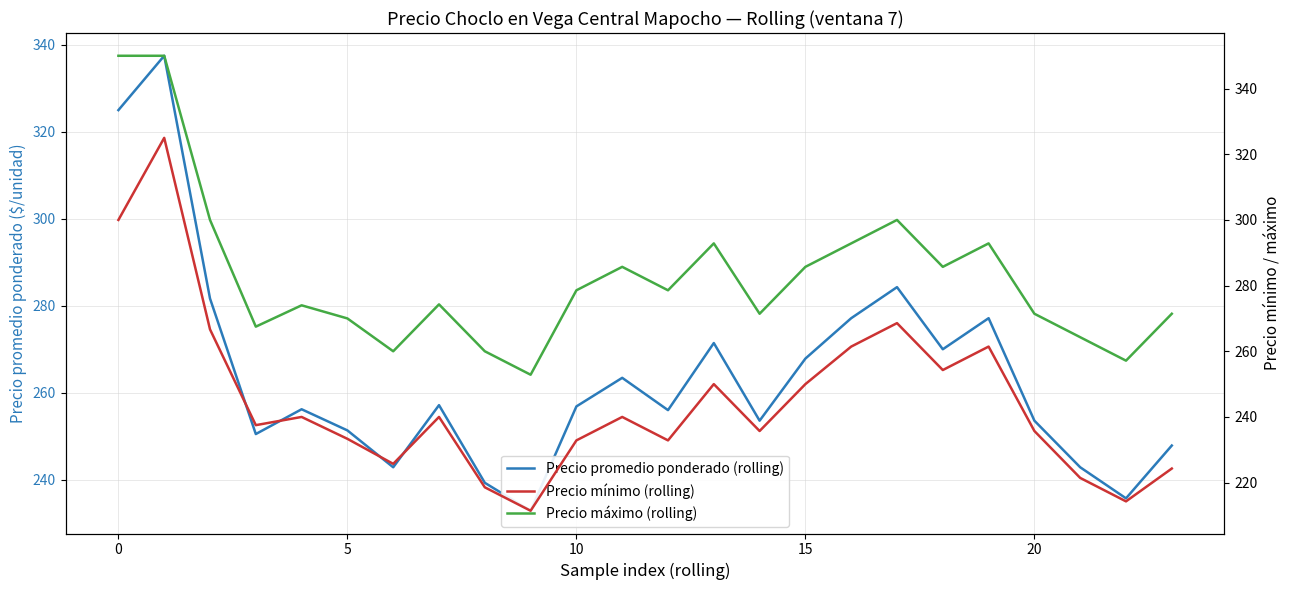

How many values in the Precio máximo (rolling) series are below 278?

12